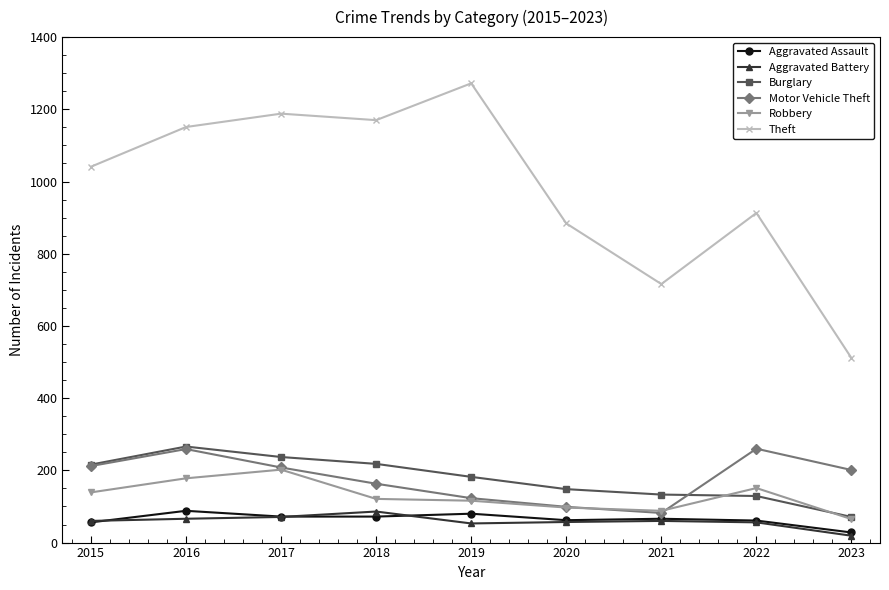

Does the chart have visible grid lines?

No